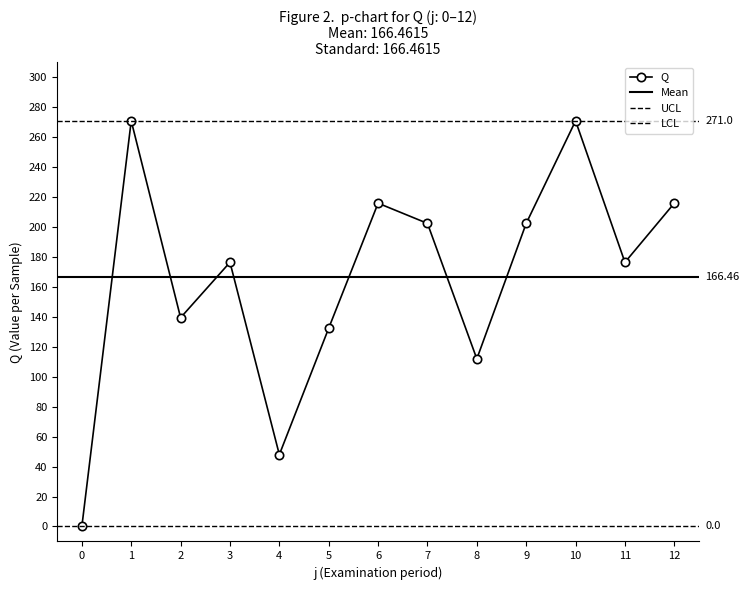

What is the difference between the second highest and minimum values?

271.0